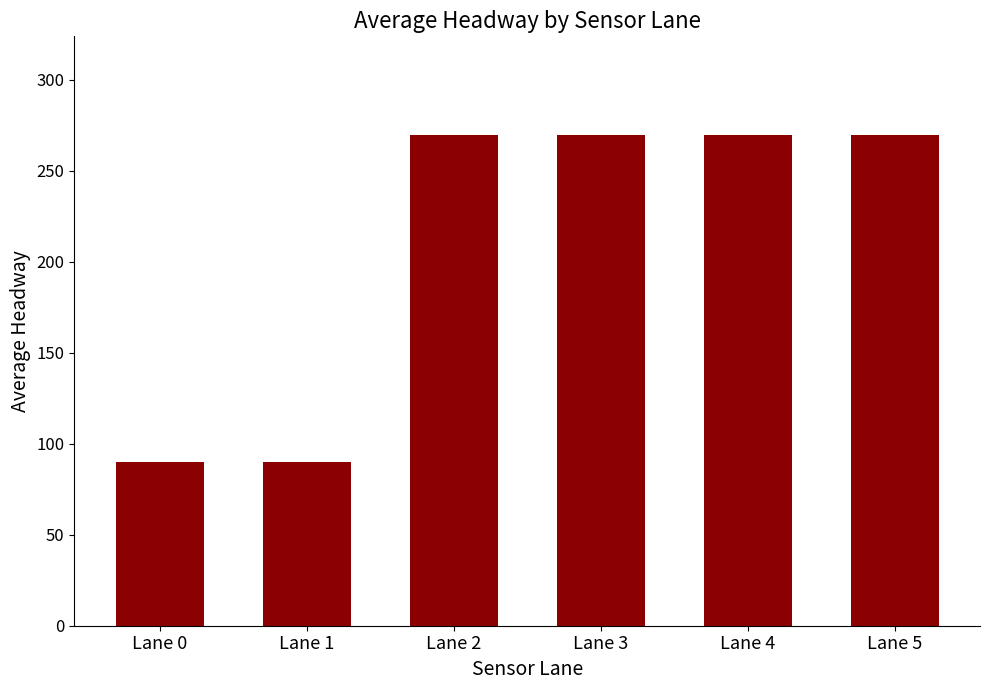

What is the ratio of the value at Lane 4 to the value at Lane 2?

1.0